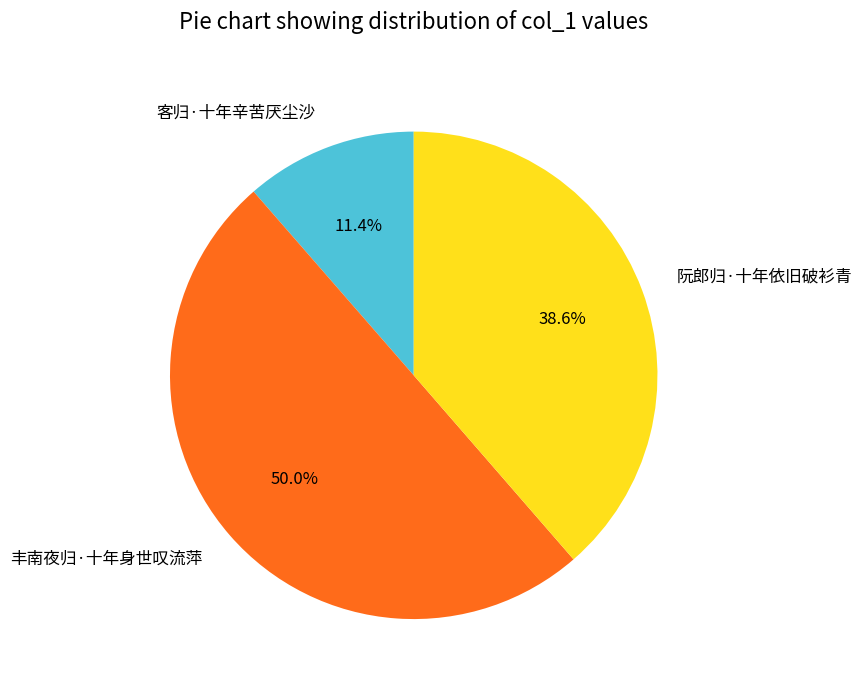

Rank the categories by value from highest to lowest.

丰南夜归·十年身世叹流萍, 阮郎归·十年依旧破衫青, 客归·十年辛苦厌尘沙